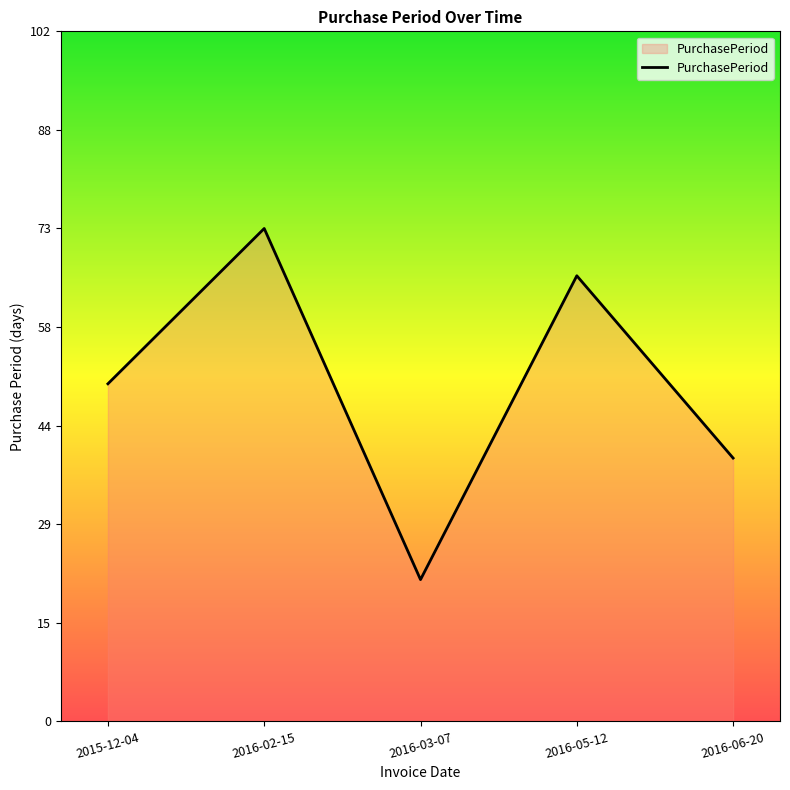

List the labels in order of value, largest first.

2016-02-15, 2016-05-12, 2015-12-04, 2016-06-20, 2016-03-07